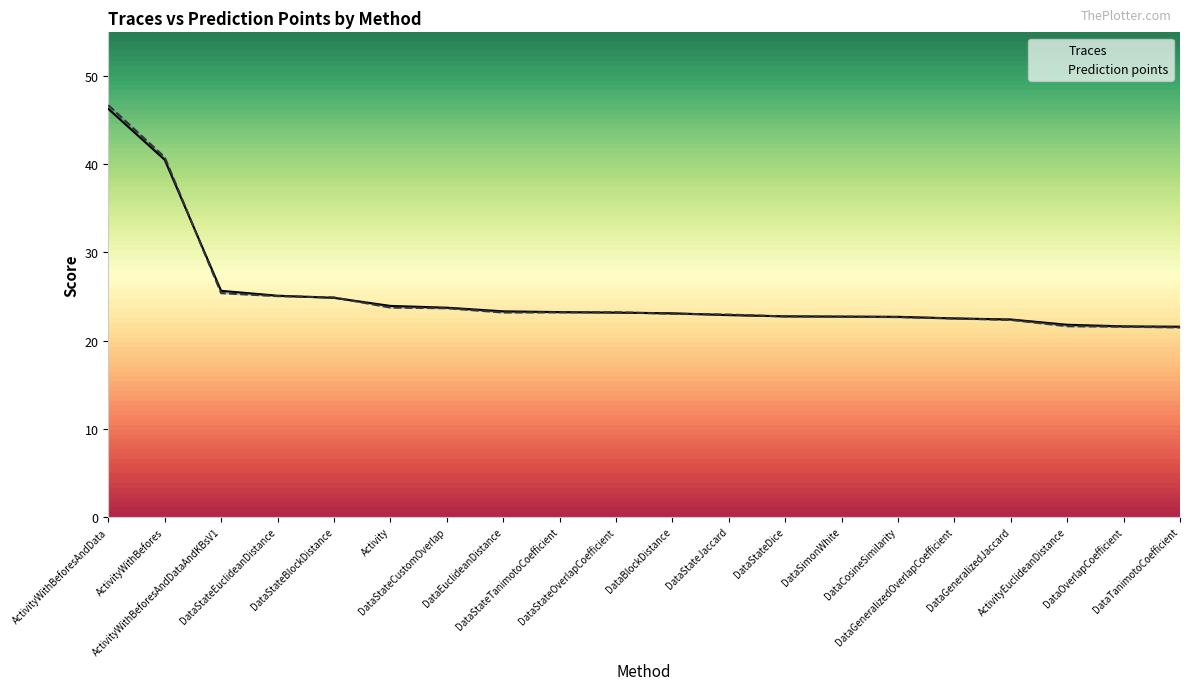

List the labels in order of Traces value, largest first.

ActivityWithBeforesAndData, ActivityWithBefores, ActivityWithBeforesAndDataAndKBsV1, DataStateEuclideanDistance, DataStateBlockDistance, Activity, DataStateCustomOverlap, DataEuclideanDistance, DataStateTanimotoCoefficient, DataStateOverlapCoefficient, DataBlockDistance, DataStateJaccard, DataStateDice, DataSimonWhite, DataCosineSimilarity, DataGeneralizedOverlapCoefficient, DataGeneralizedJaccard, ActivityEuclideanDistance, DataOverlapCoefficient, DataTanimotoCoefficient